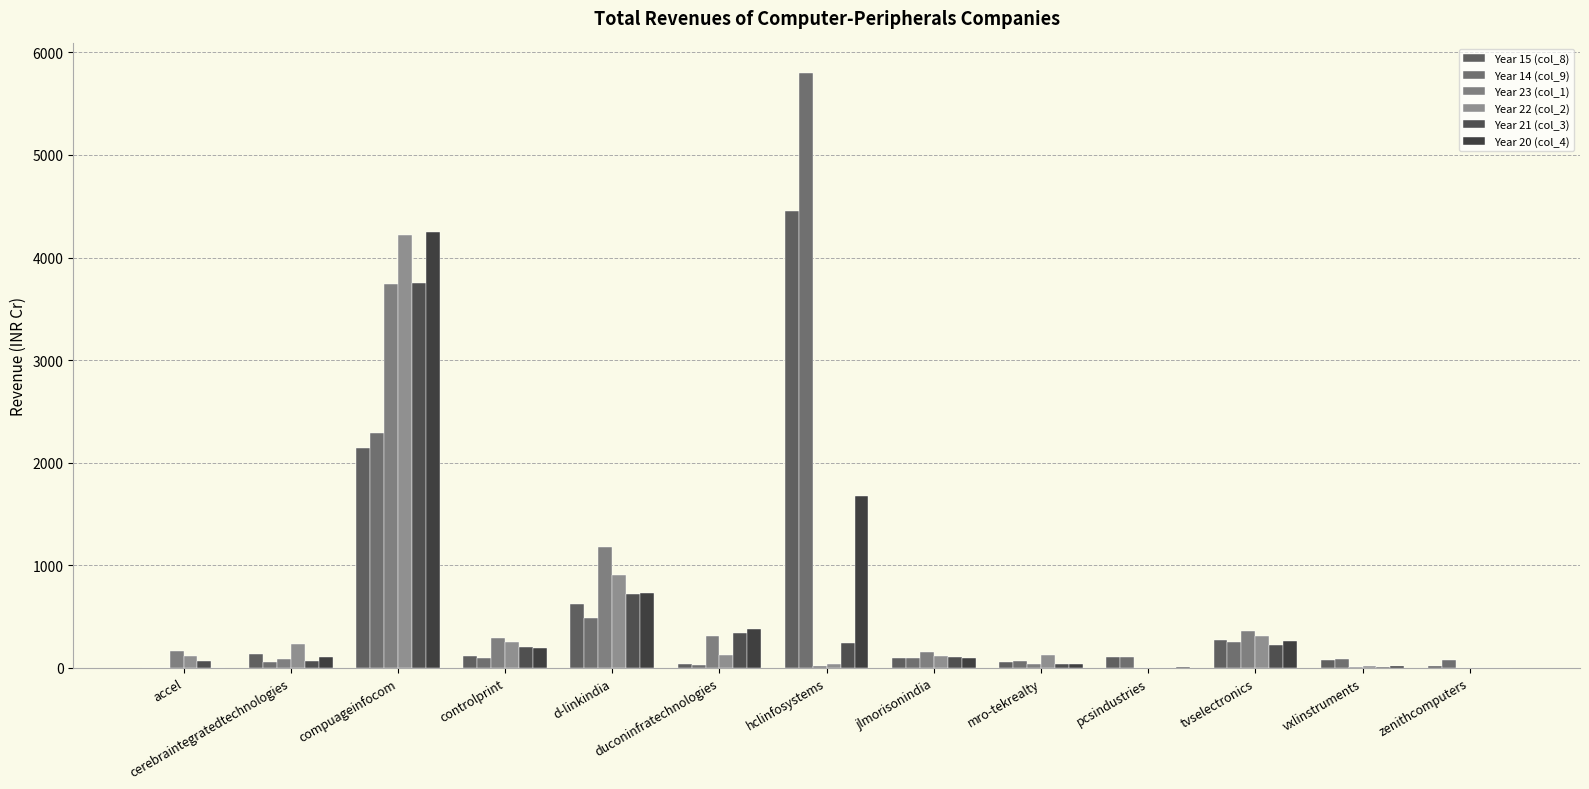

At which label does Year 14 (col_9) first exceed 91?

compuageinfocom